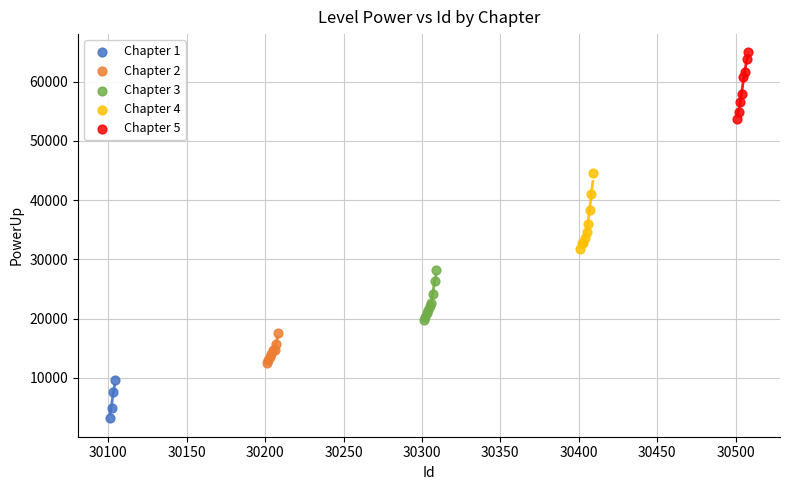

What are all the series names shown in the legend?

Chapter 1, Chapter 2, Chapter 3, Chapter 4, Chapter 5